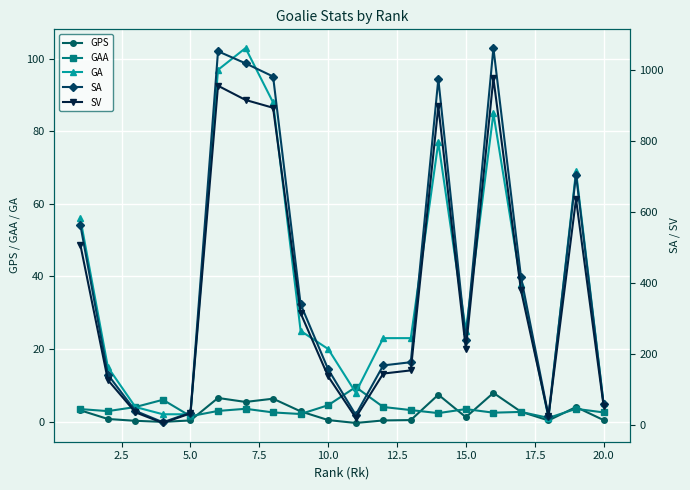

True or false: GAA has more than 0 interior local peaks.

True